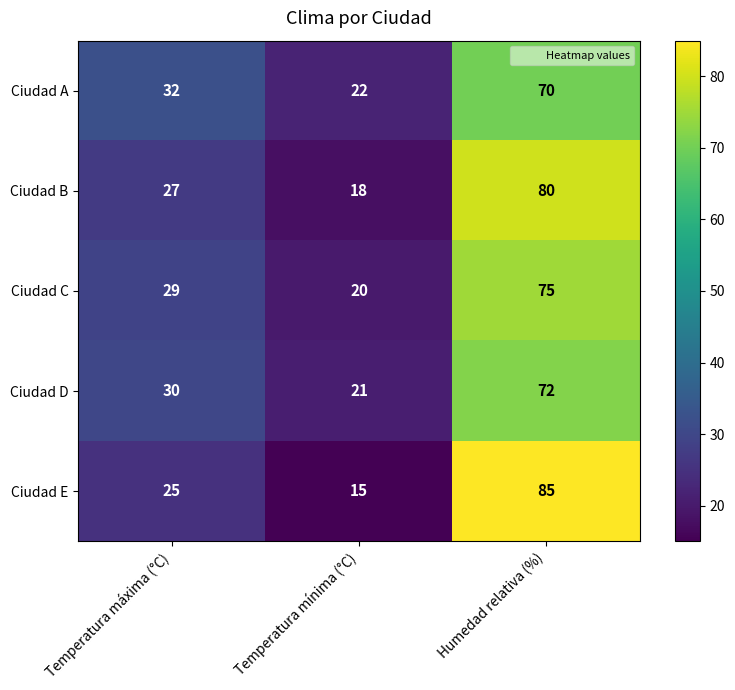

What is the total value across all series at Humedad relativa (%)?

382